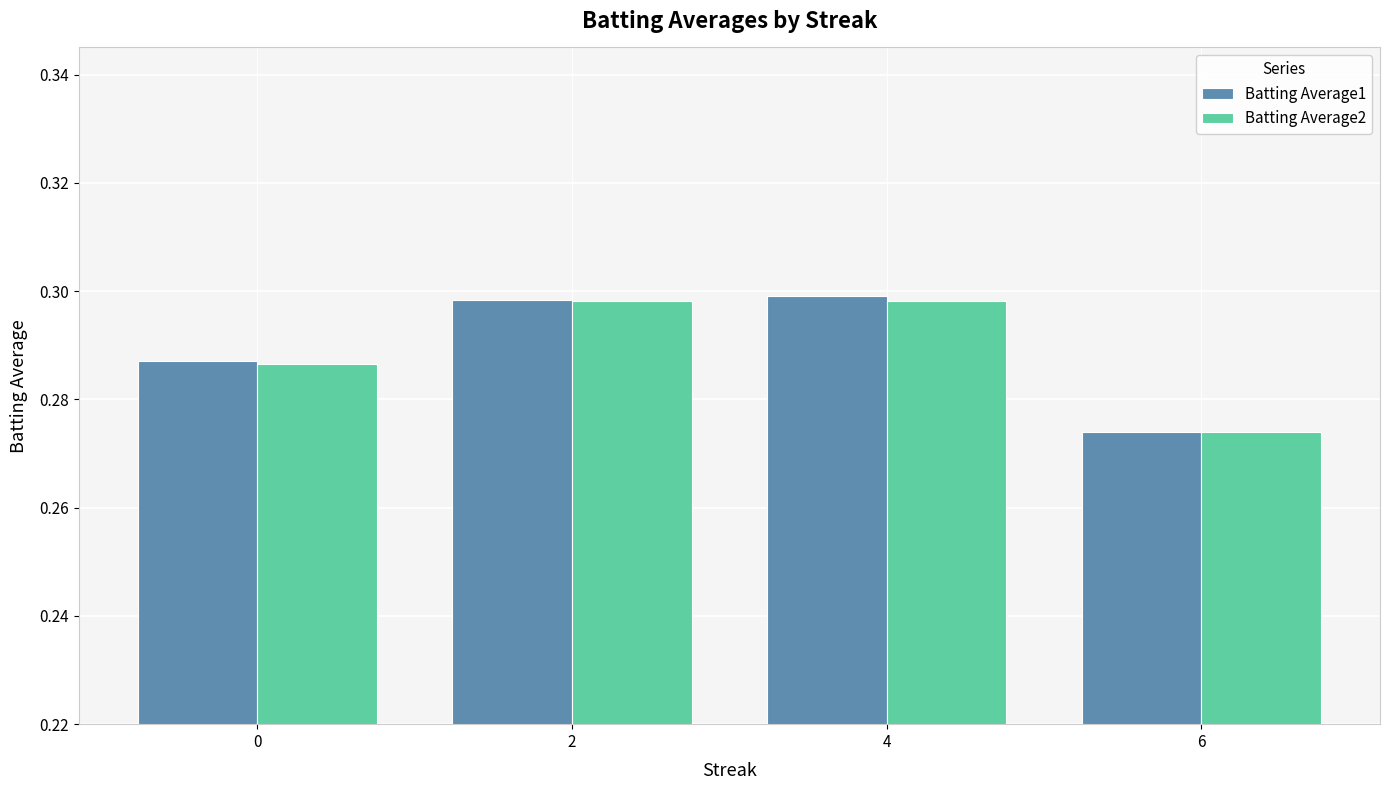

True or false: Batting Average2 has a value of 0.4 at 2.

False